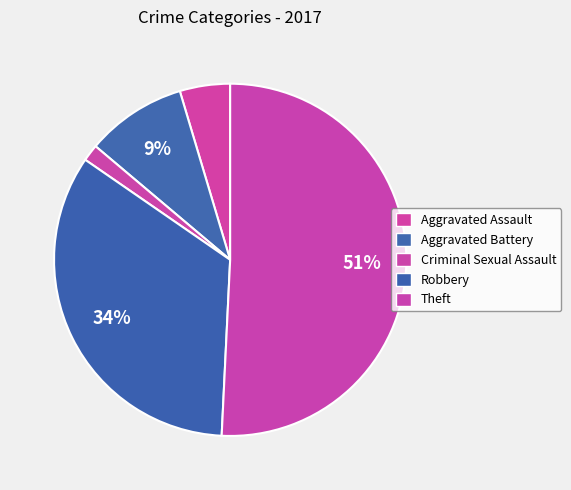

Approximately how many times larger is the value at Robbery compared to Aggravated Assault?

7.3